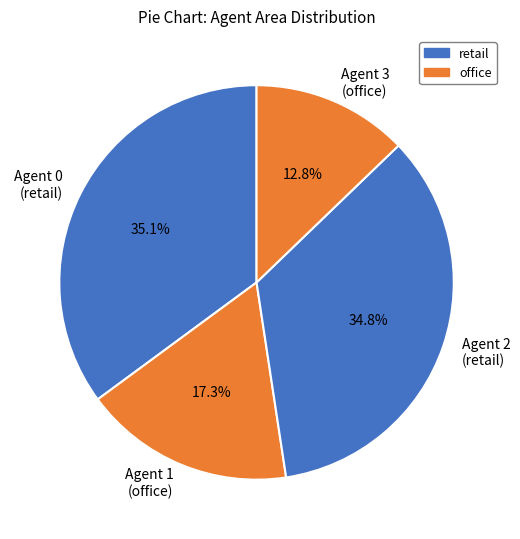

How many slices are in this pie chart?

4